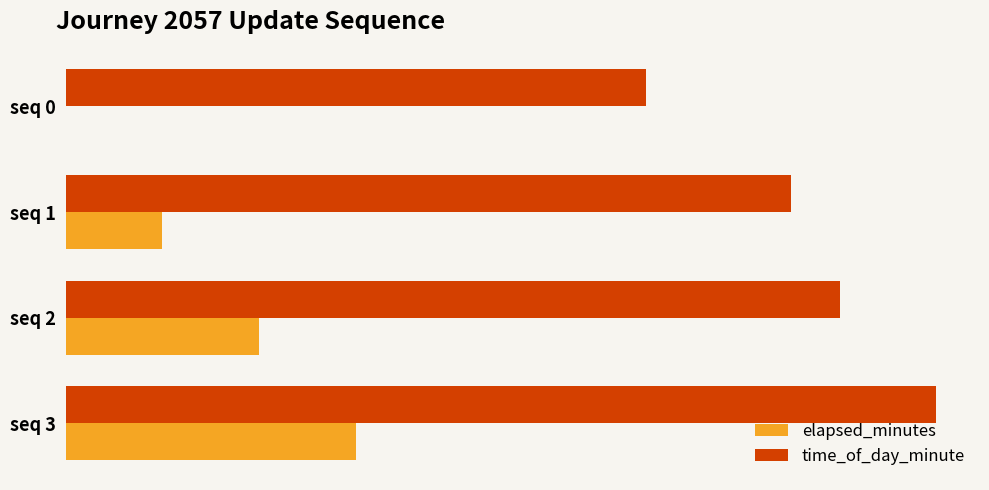

What are all the series names shown in the legend?

elapsed_minutes, time_of_day_minute